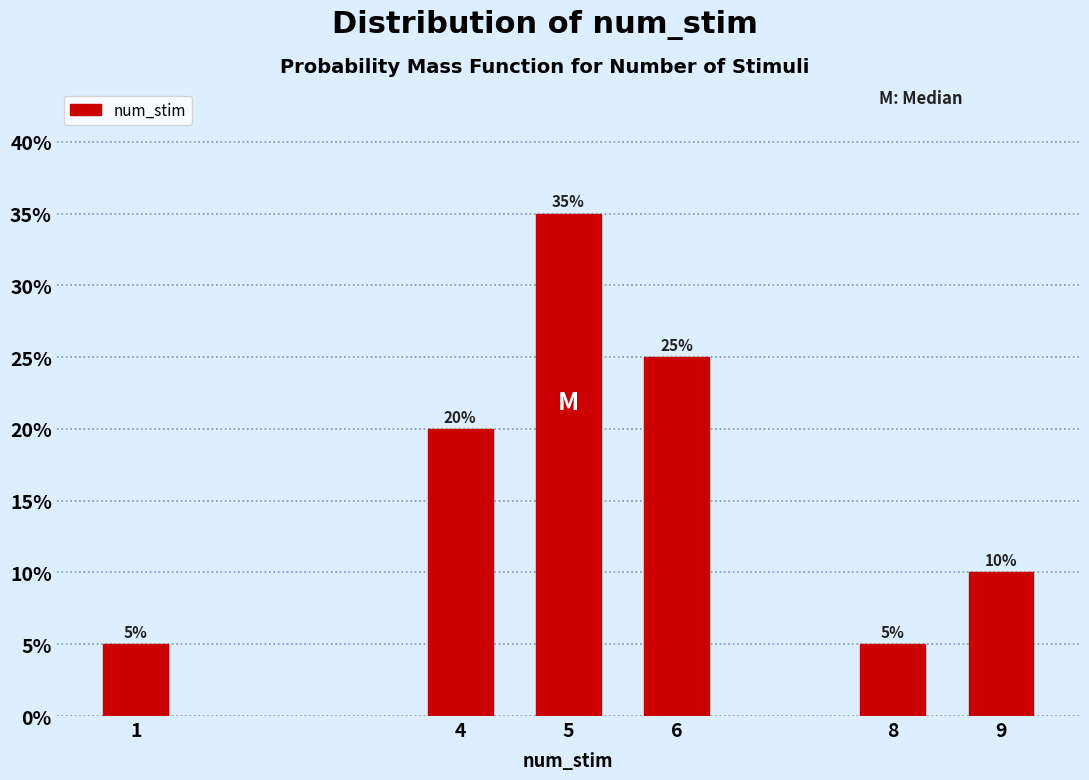

Reading left to right, what are all the values shown in this chart?

5	20	35	25	5	10